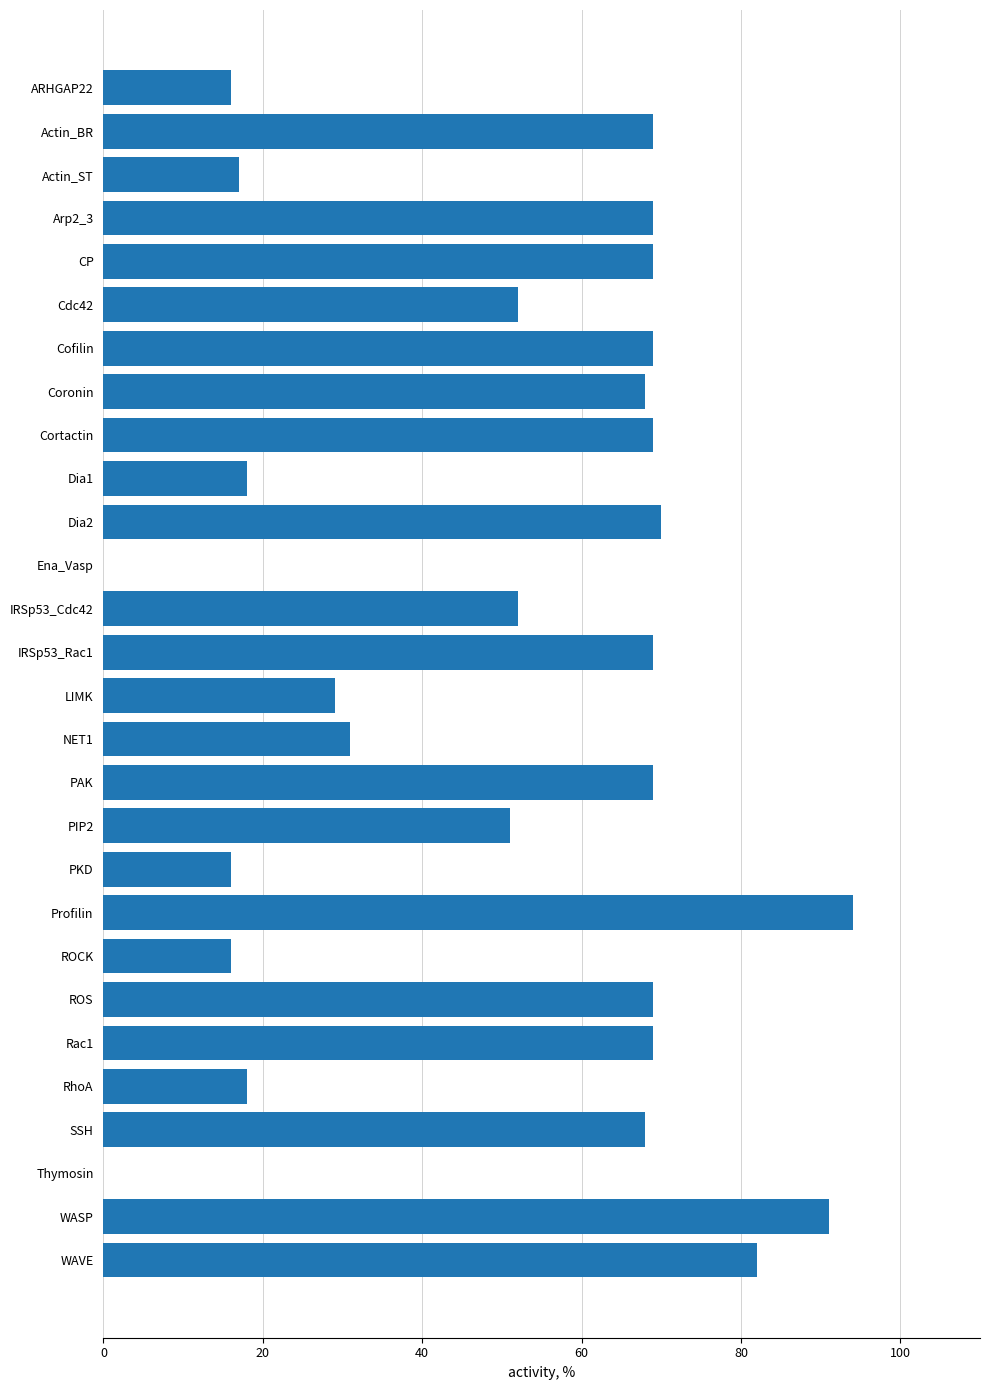

What is the sum of all values?

1410